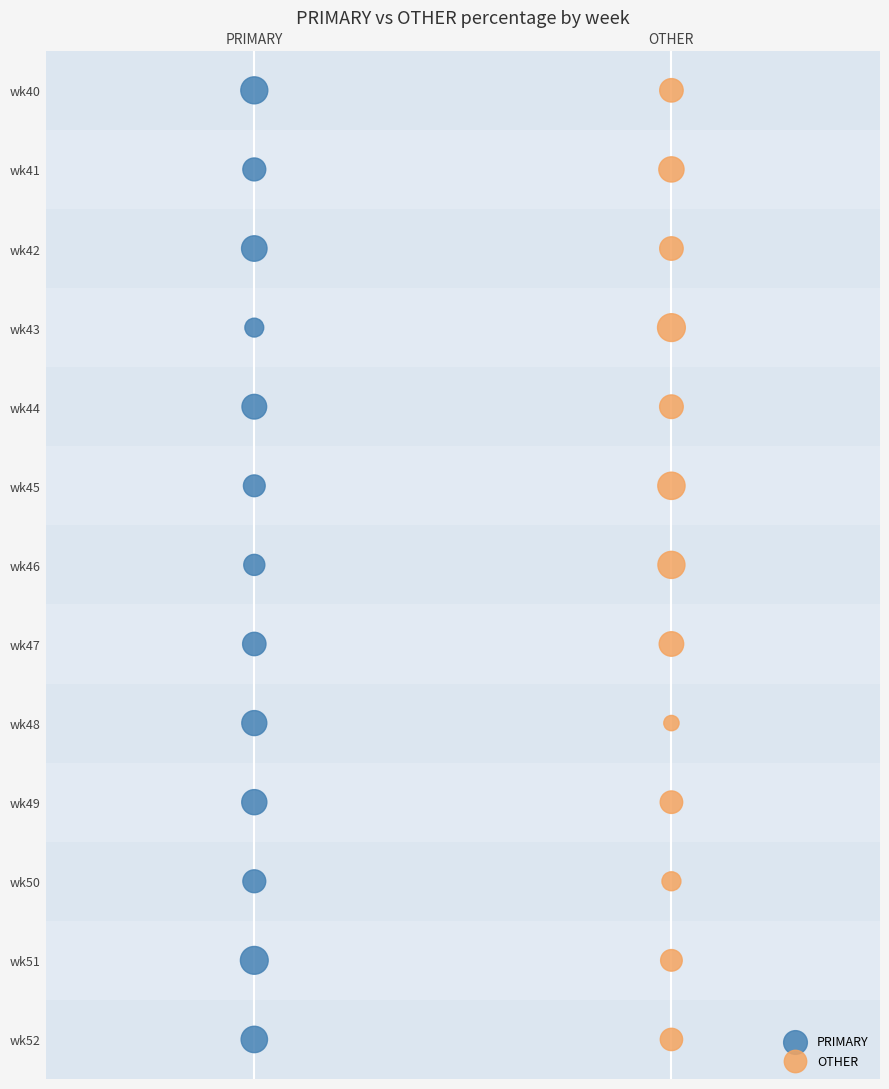

What are all the series names shown in the legend?

PRIMARY, OTHER